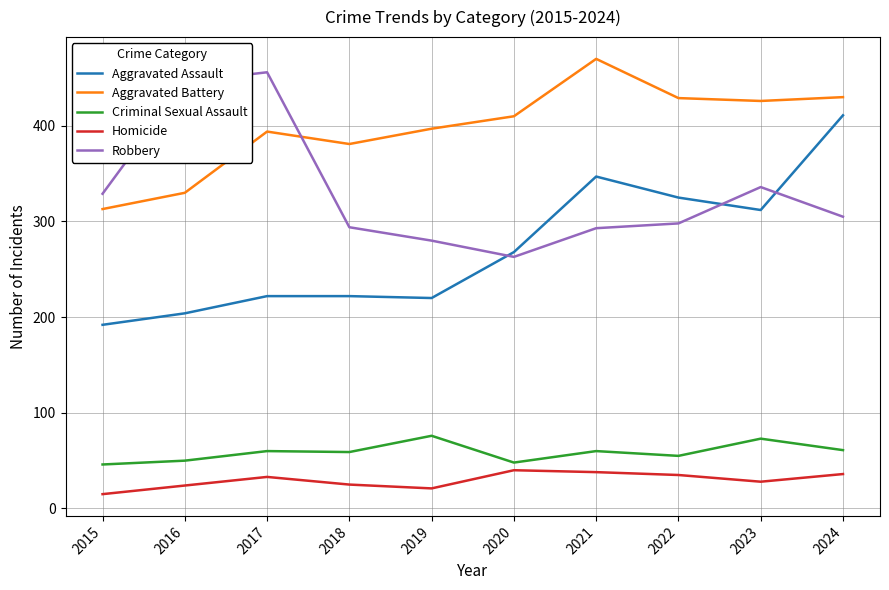

What value does the Aggravated Assault series have at 2017, to the nearest 10?

220